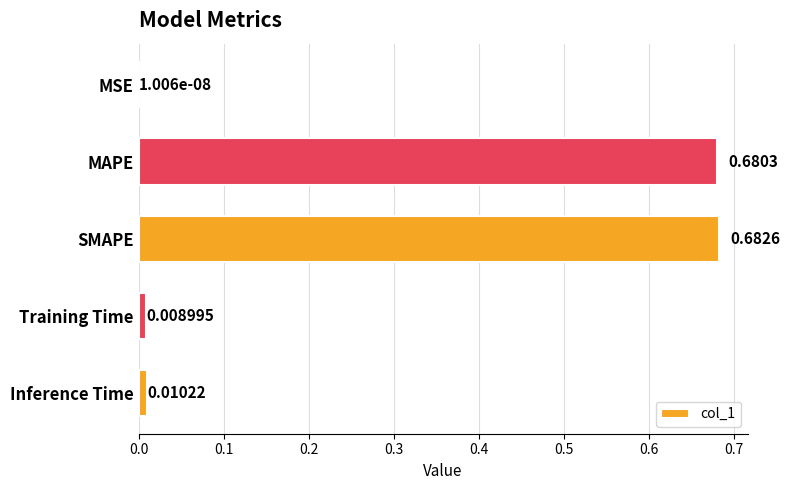

At which category does the chart reach its peak across all series?

SMAPE